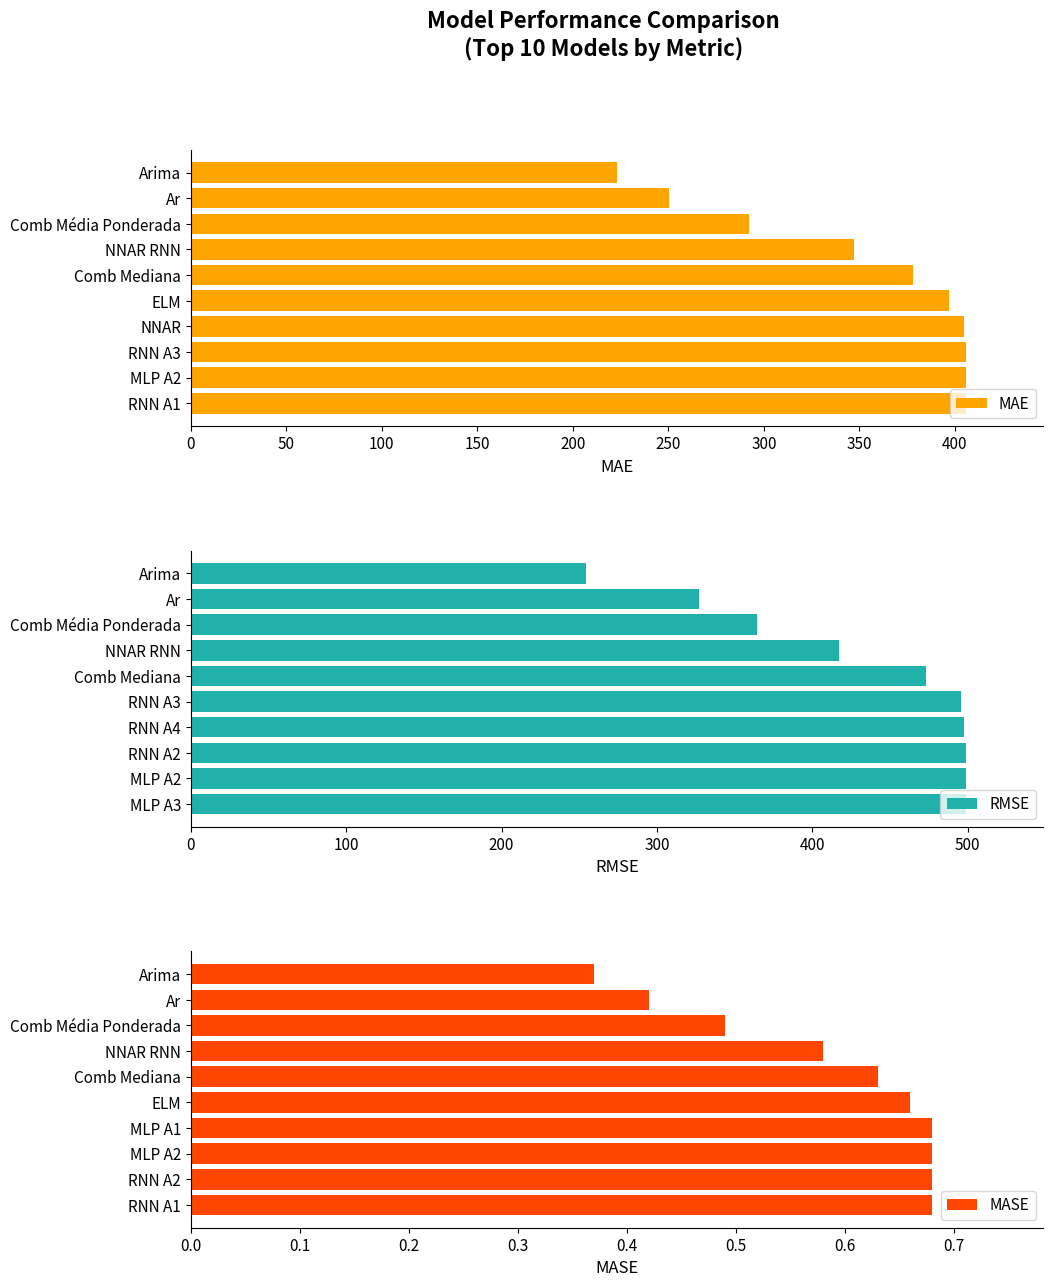

What is the sum of the MAE values at Ar and NNAR?

655.4